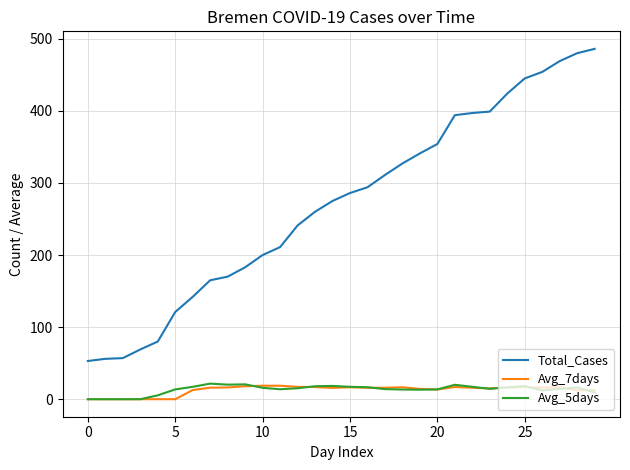

True or false: Total_Cases and Avg_5days cross at least once.

False